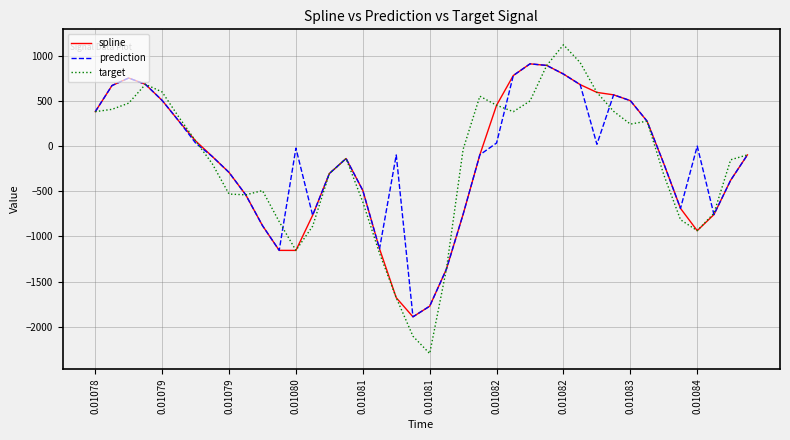

Which series has the widest spread of values?

target